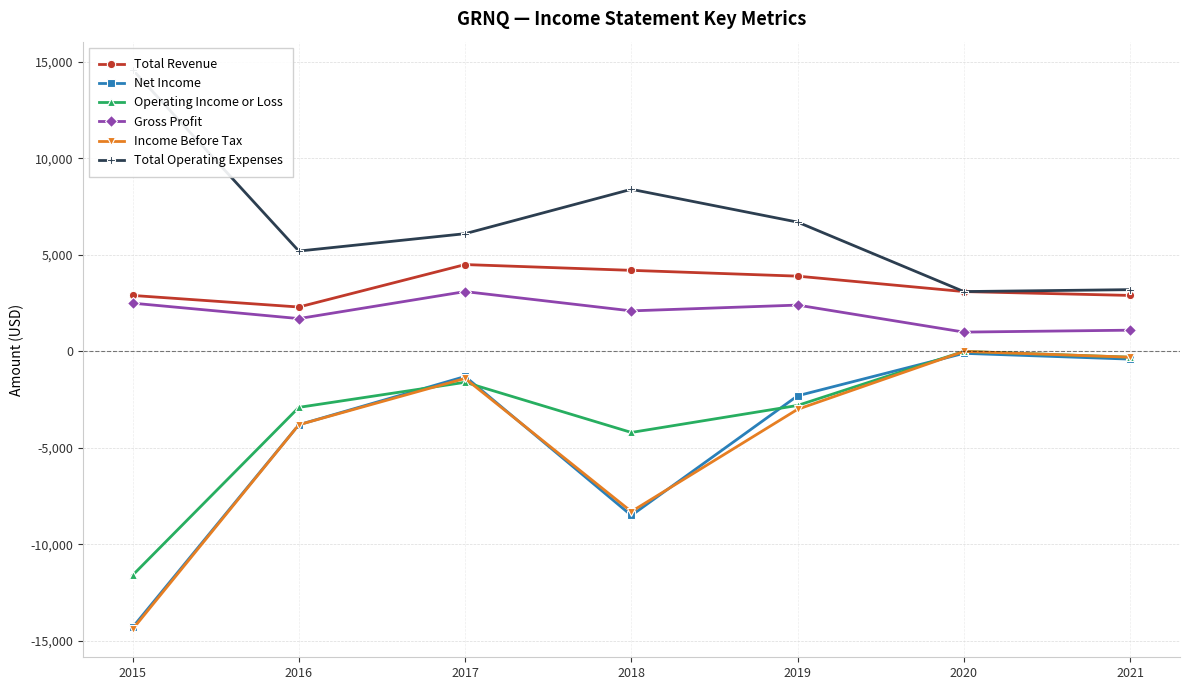

True or false: Income Before Tax and Total Revenue cross at least once.

False